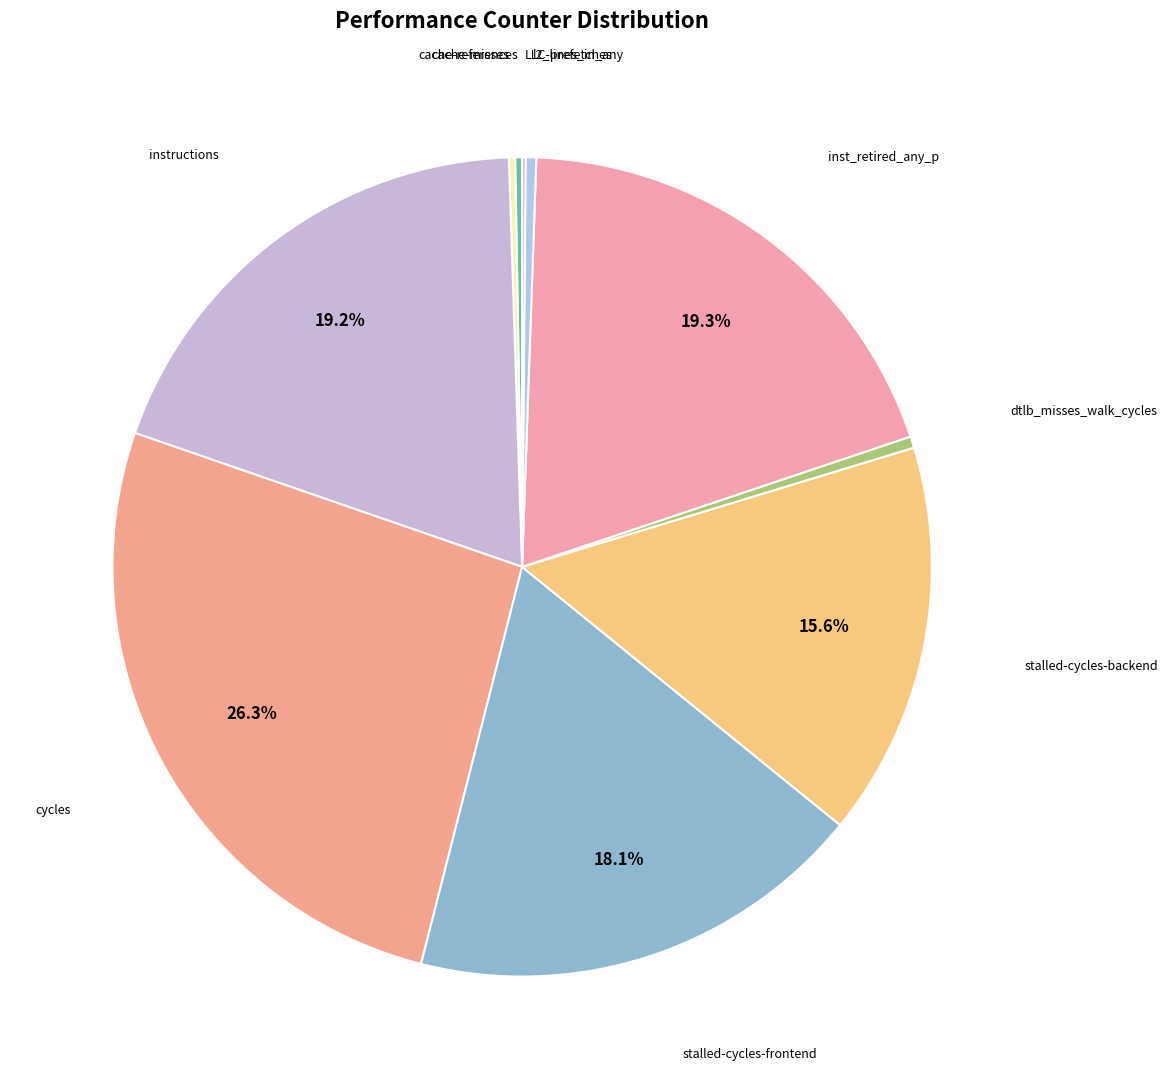

How many segments does this pie chart have?

10